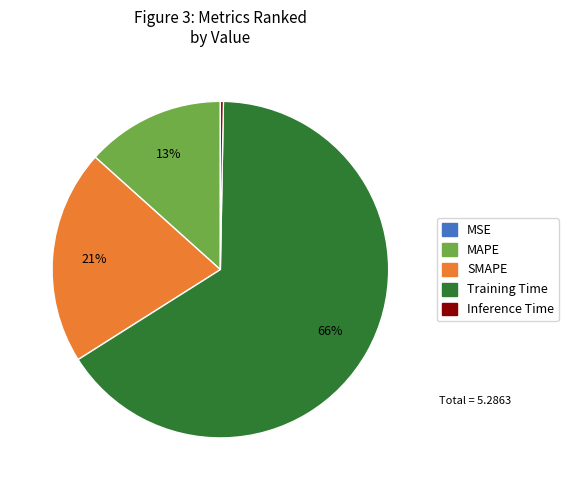

What percentage is the MAPE slice, to the nearest percent?

13%